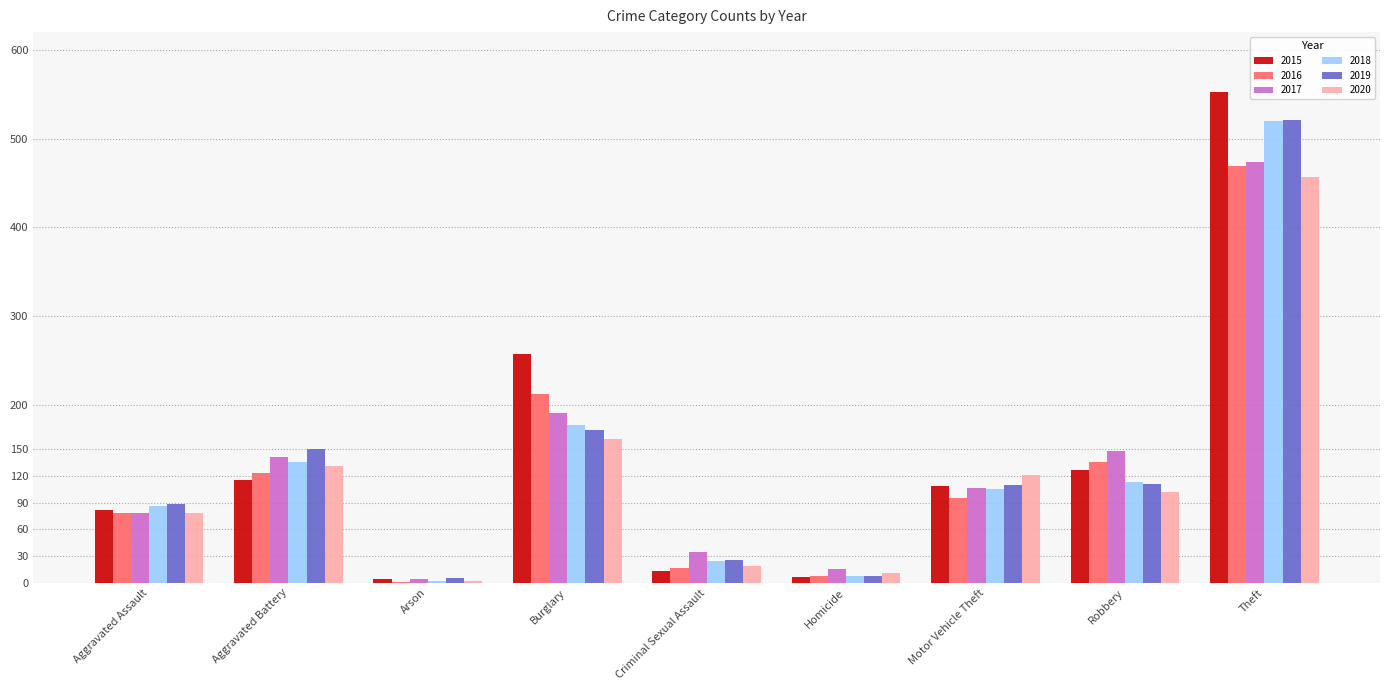

Which series changed the most between Aggravated Battery and Robbery?

2019